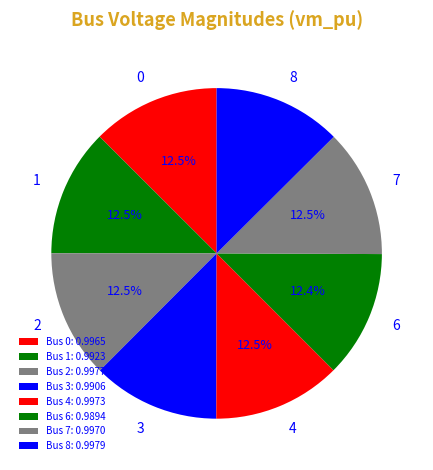

To the nearest percent, what percentage of the pie is 6?

12%